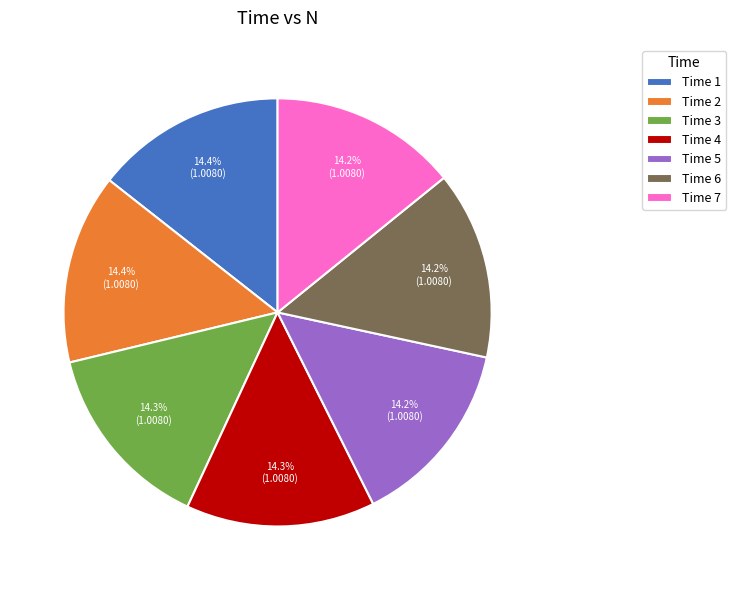

What is the ratio of the value at Time 7 to the value at Time 1?

1.0